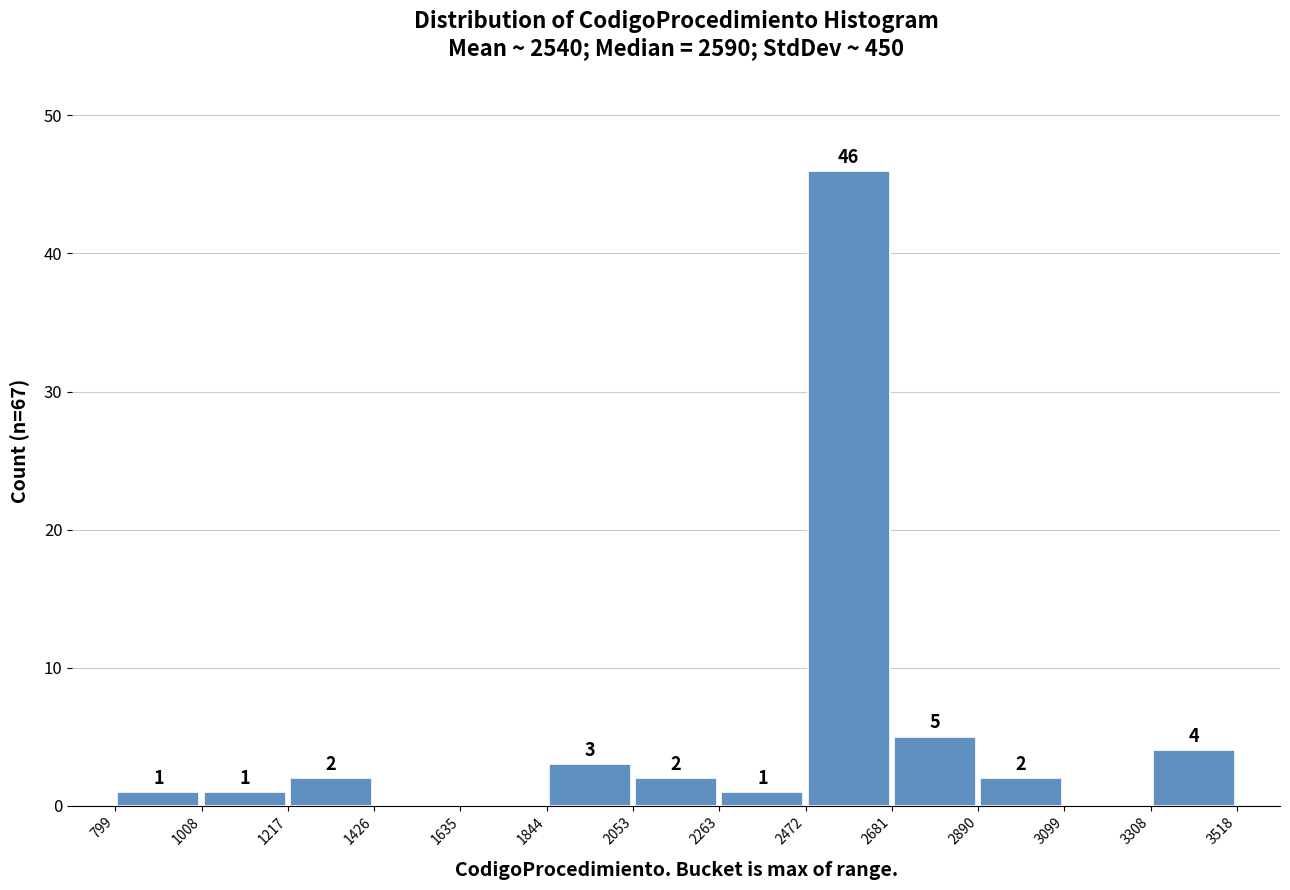

Over which range of the x-axis is the bar tallest?

2472 to 2681